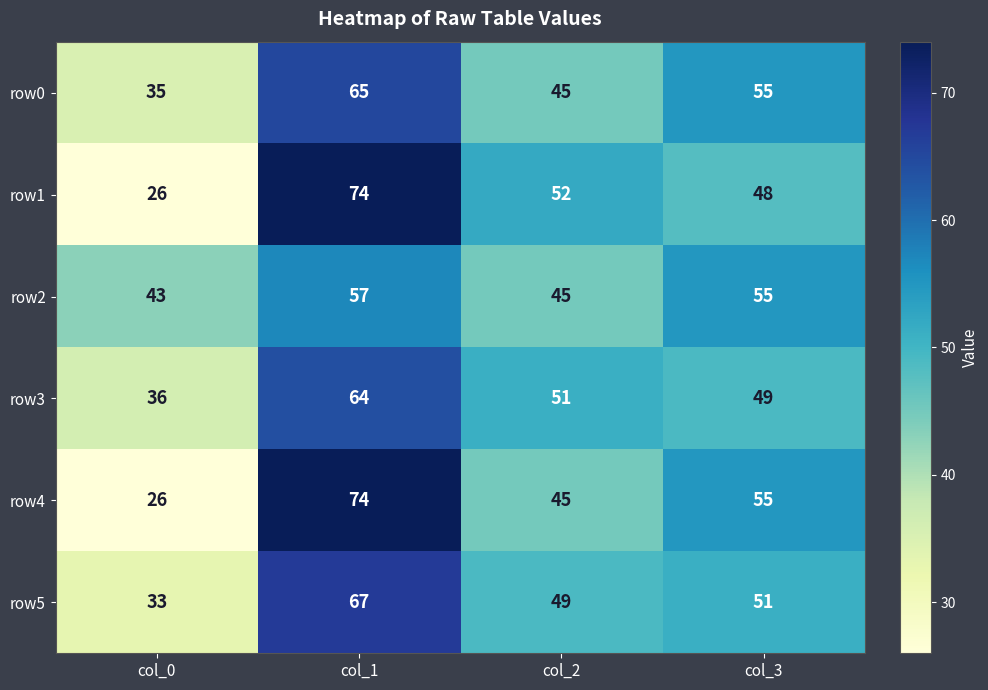

How many row2 values are between 45 and 57?

3